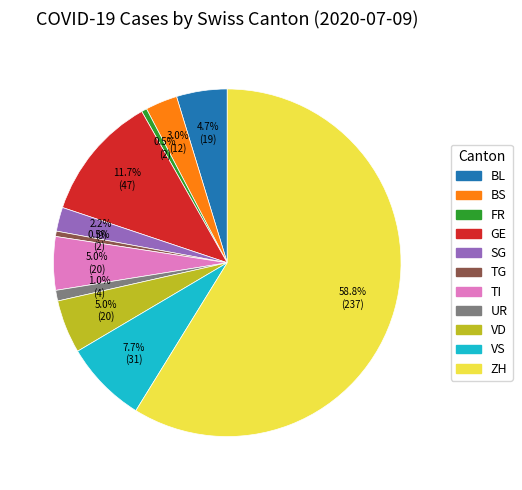

Is ZH the majority of the pie?

Yes